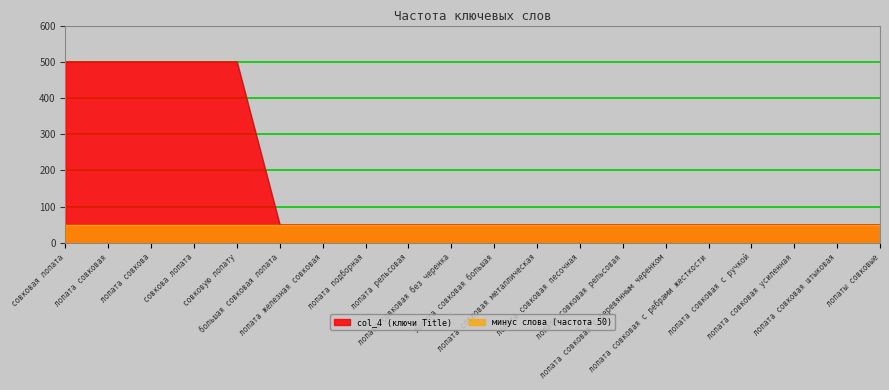

List the labels in order of value, smallest first.

большая совковая лопата, лопата железная совковая, лопата подборная, лопата рельсовая, лопата совковая без черенка, лопата совковая большая, лопата совковая металлическая, лопата совковая песочная, лопата совковая рельсовая, лопата совковая с деревянным черенком, лопата совковая с ребрами жесткости, лопата совковая с ручкой, лопата совковая усиленная, лопата совковая штыковая, лопаты совковые, совковая лопата, лопата совковая, лопата совкова, совкова лопата, совковую лопату